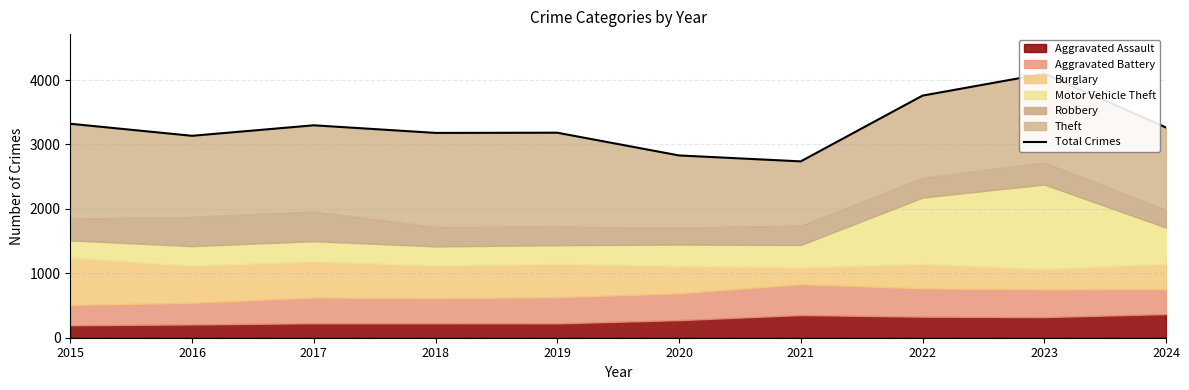

At which category does the chart reach its peak across all series?

2023